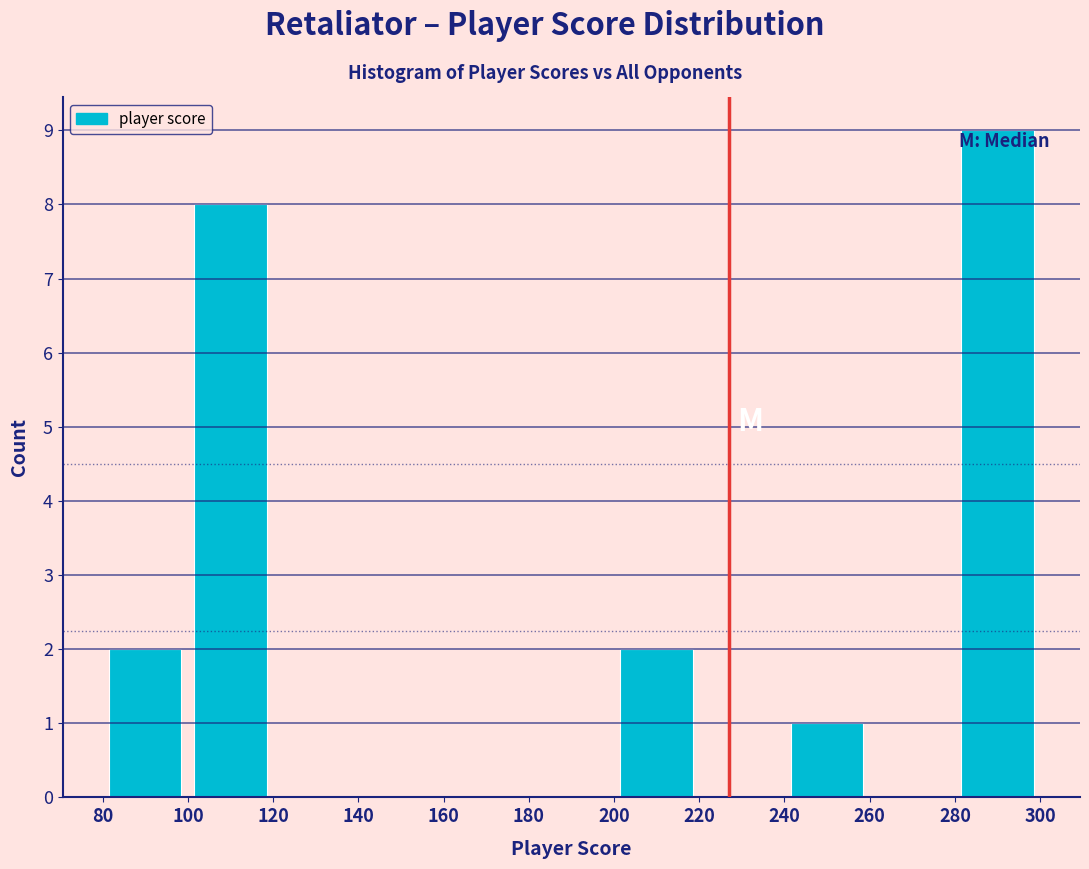

Reading left to right, list every bar in this chart as the range it spans on the x-axis followed by its height. The values are not printed on the chart, so give them approximately, as read against the axis.

80 to 100: 2
100 to 120: 8
120 to 140: 0
140 to 160: 0
160 to 180: 0
180 to 200: 0
200 to 220: 2
220 to 240: 0
240 to 260: 1
260 to 280: 0
280 to 300: 9